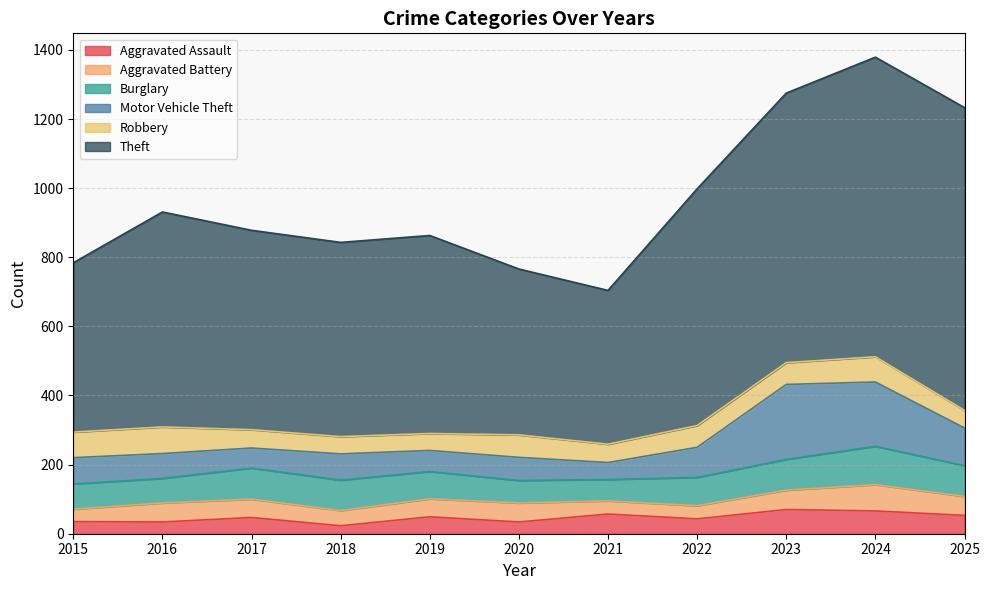

Does the chart have visible grid lines?

Yes